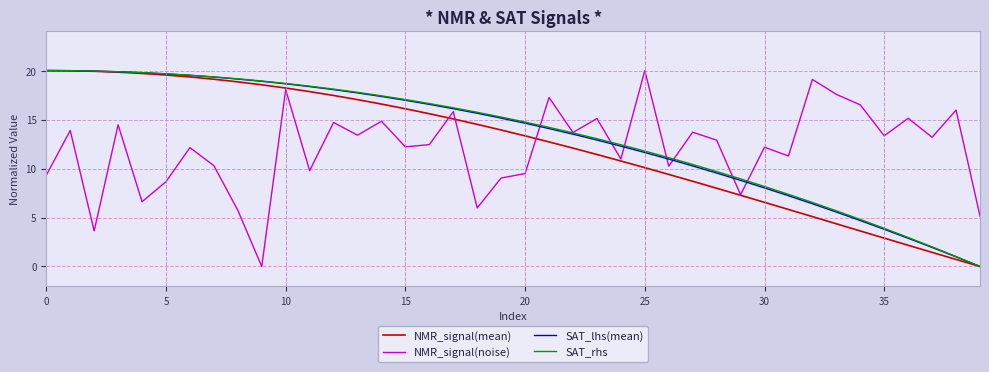

The value of SAT_rhs at 10 is 18.7. True or false?

True